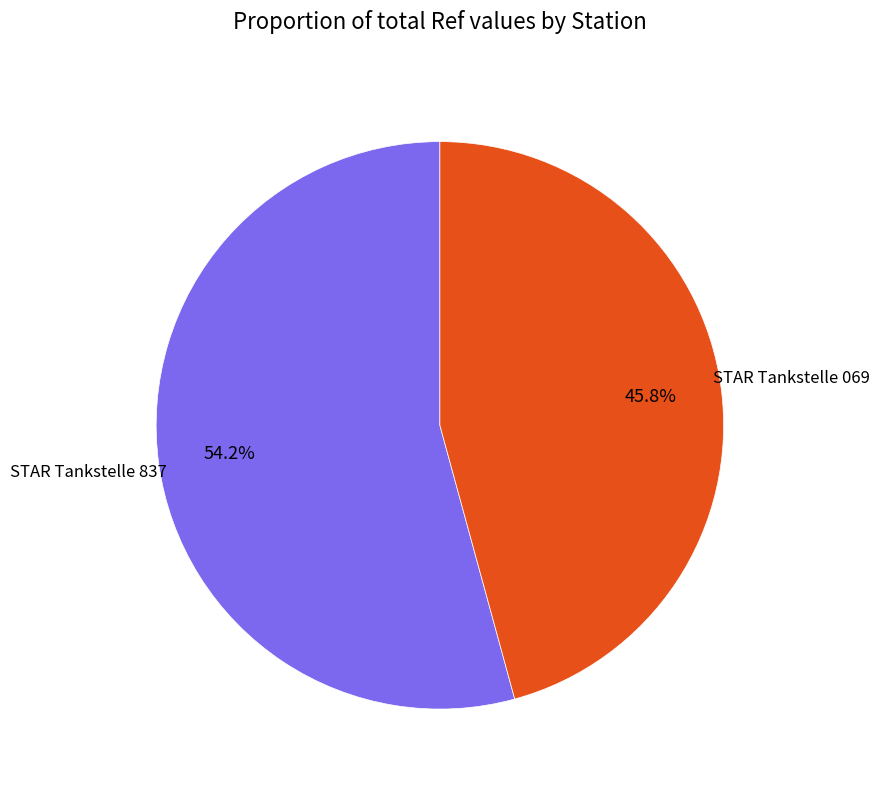

What is the ratio of the value at STAR Tankstelle 837 to the value at STAR Tankstelle 069?

1.2